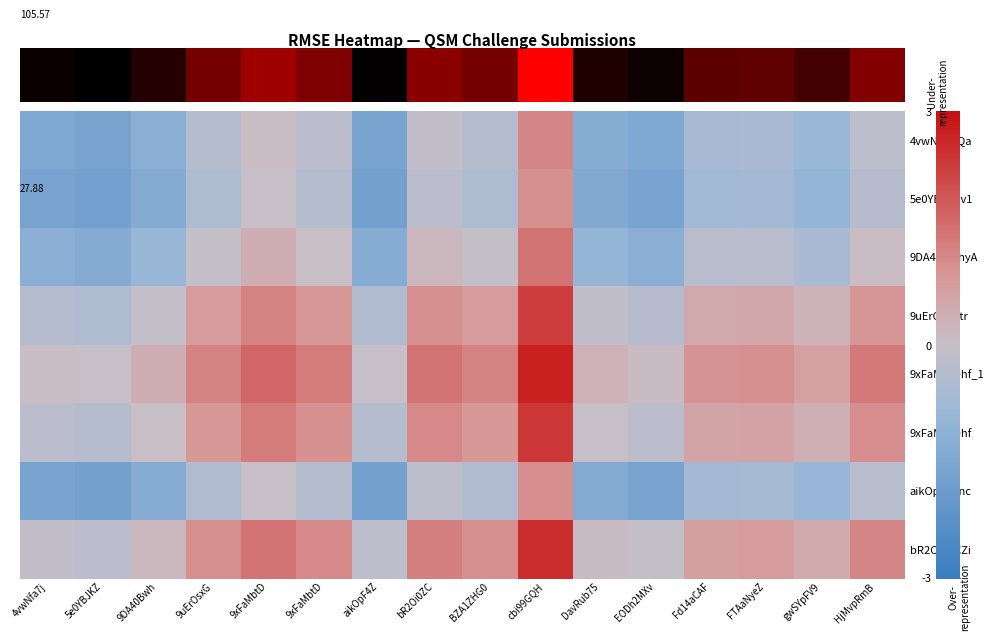

How many data points does each series have?

16